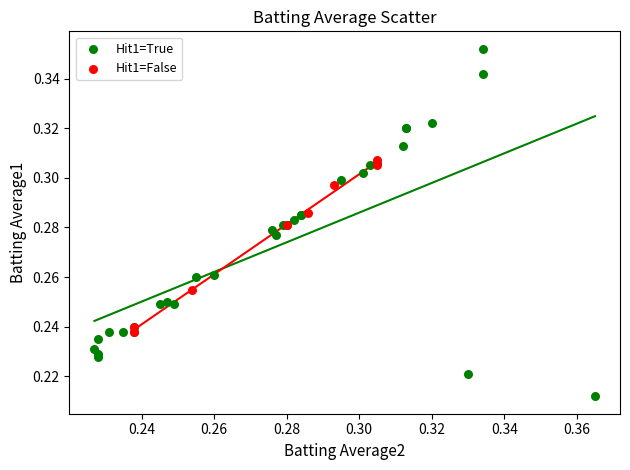

Which series contains the lowest Y value?

Hit1=True